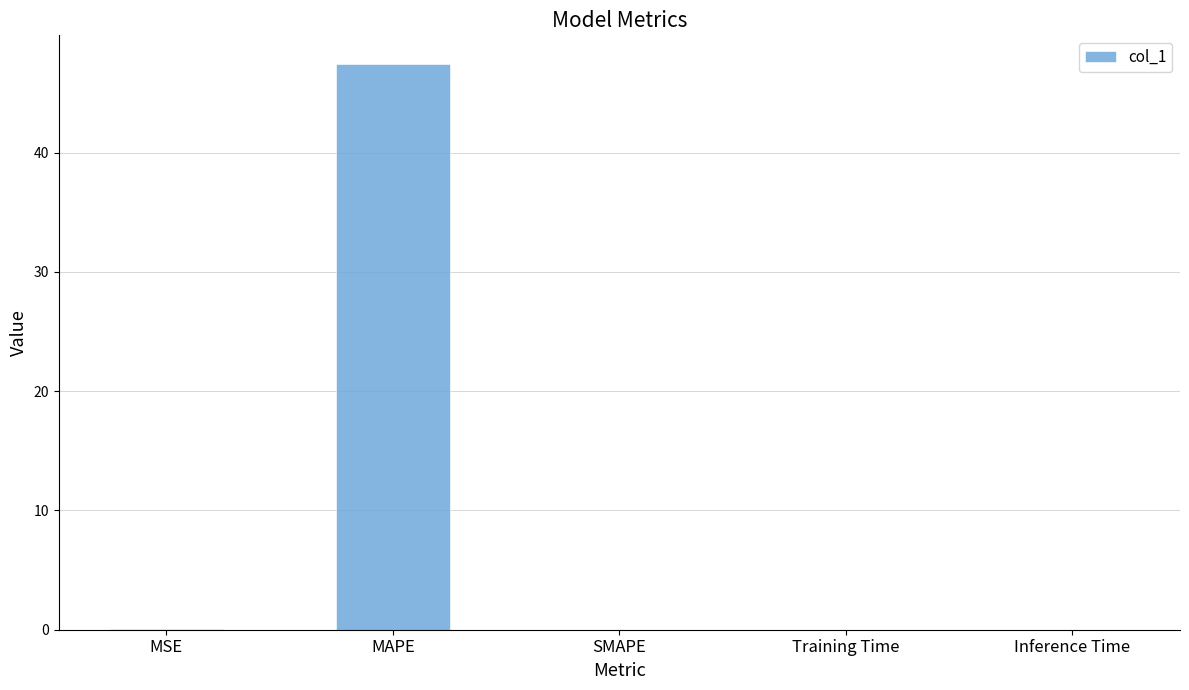

True or false: the data shows 0.0 at Inference Time.

True